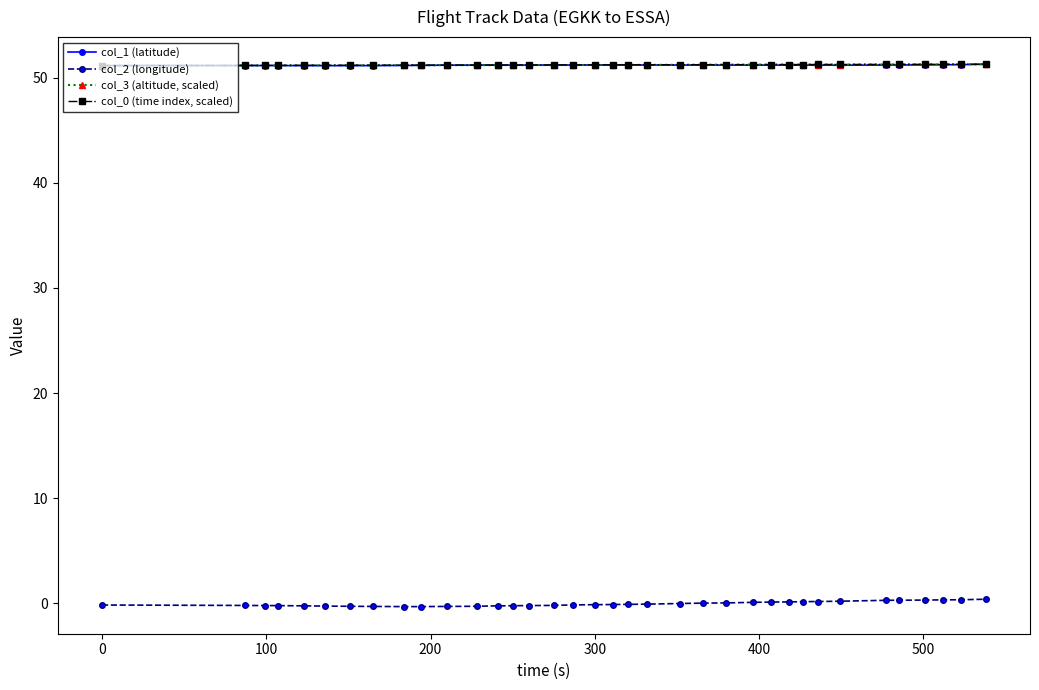

At how many categories does at least one series exceed 26?

36